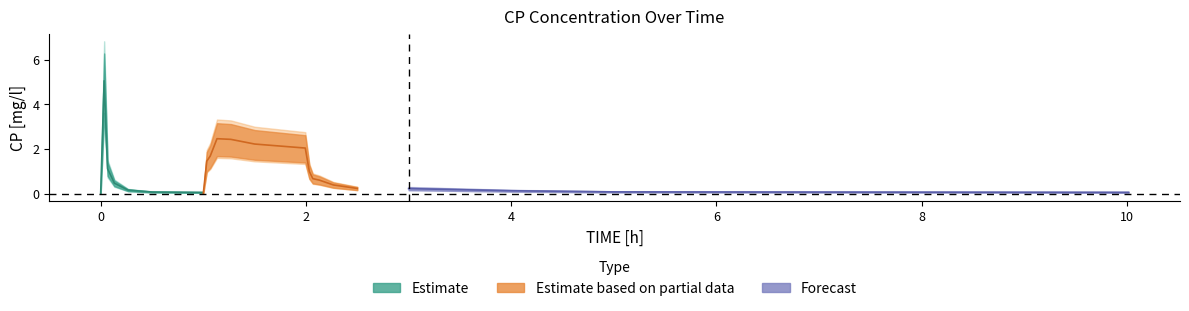

What is the sum of the x values at 2 and 5?

0.6